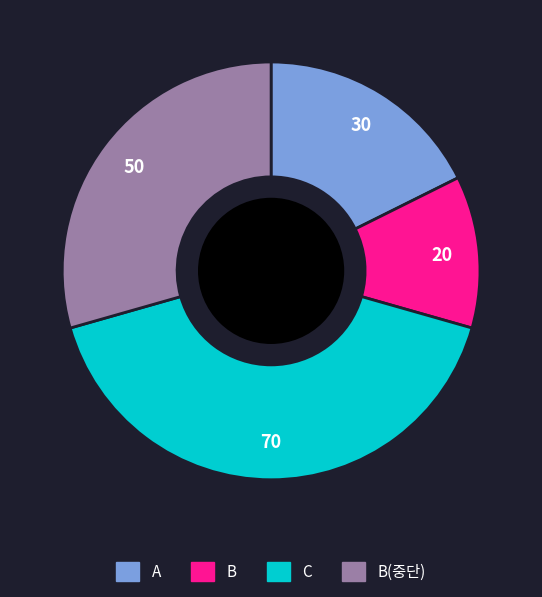

To the nearest percent, what is the average slice percentage?

25%